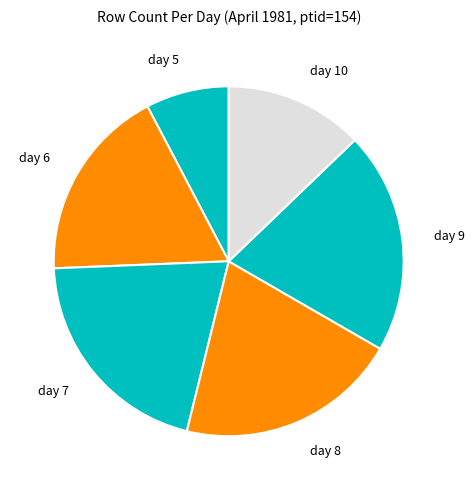

Does day 5 account for over 50% of the chart?

No